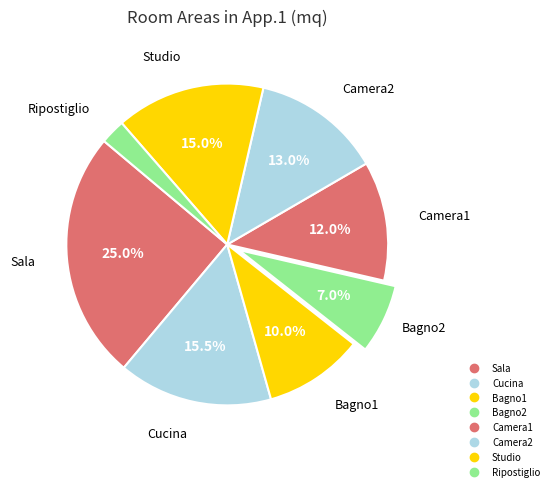

How many segments does this pie chart have?

8